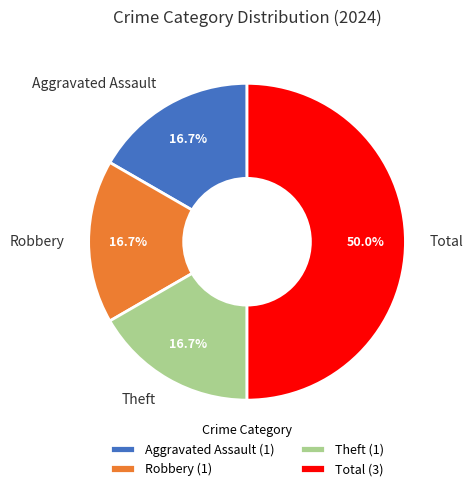

How many segments does this pie chart have?

4